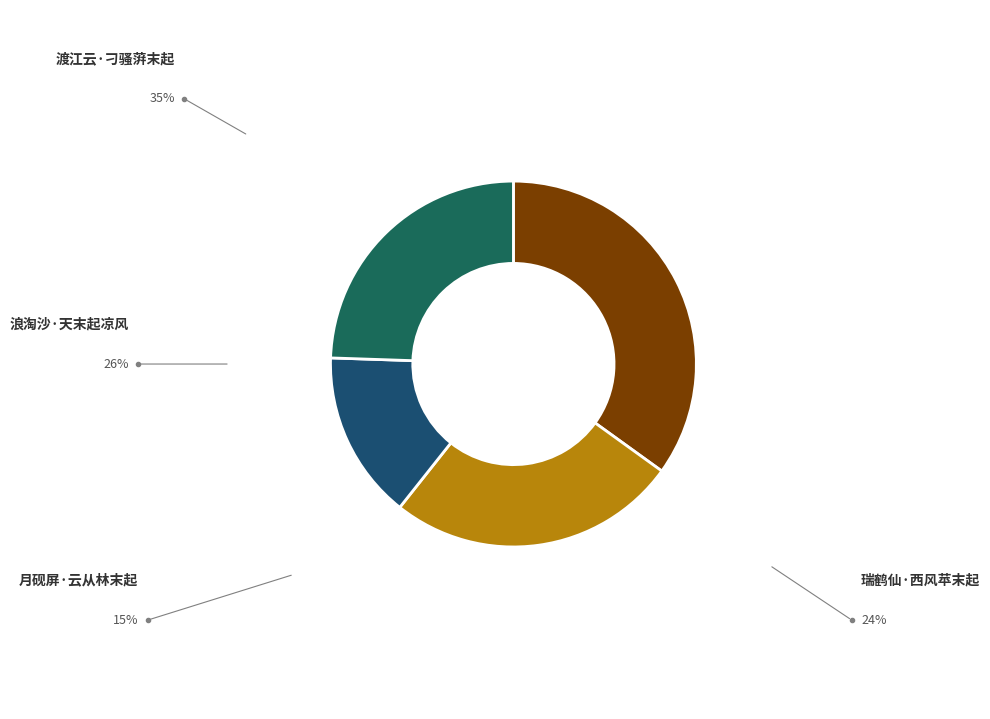

True or false: 瑞鹤仙·西风苹末起 accounts for 17% of the total.

False